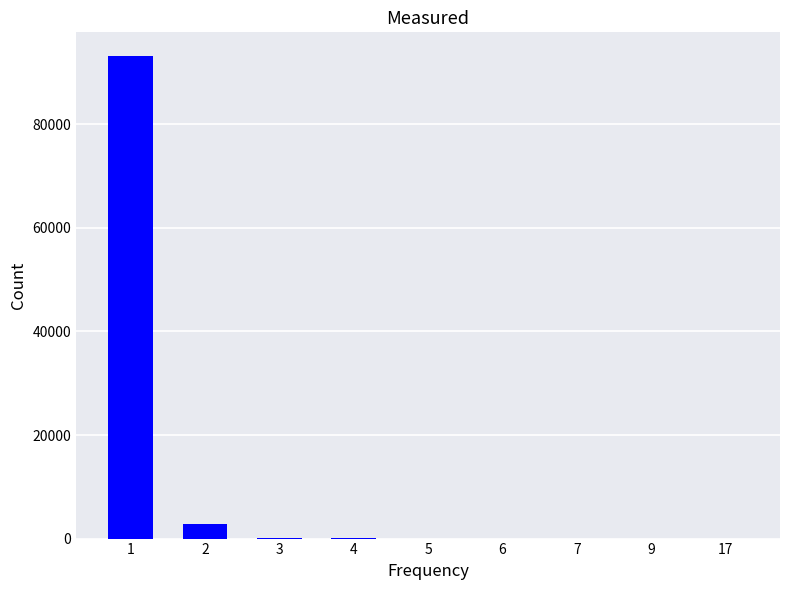

Is it true that the value at 1 is 41051?

False